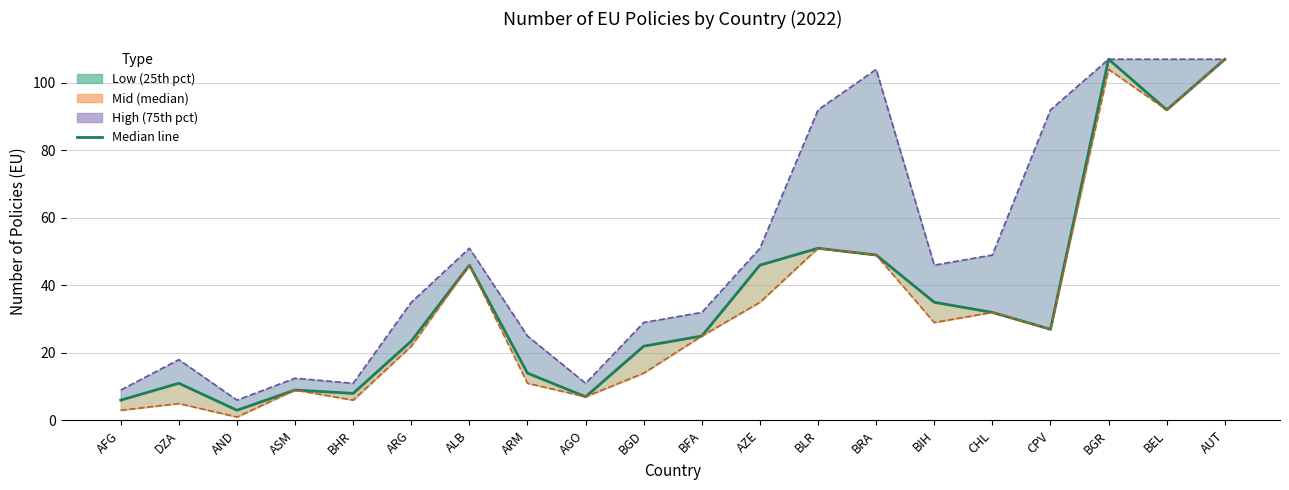

At which category does the data reach its first local valley?

AND